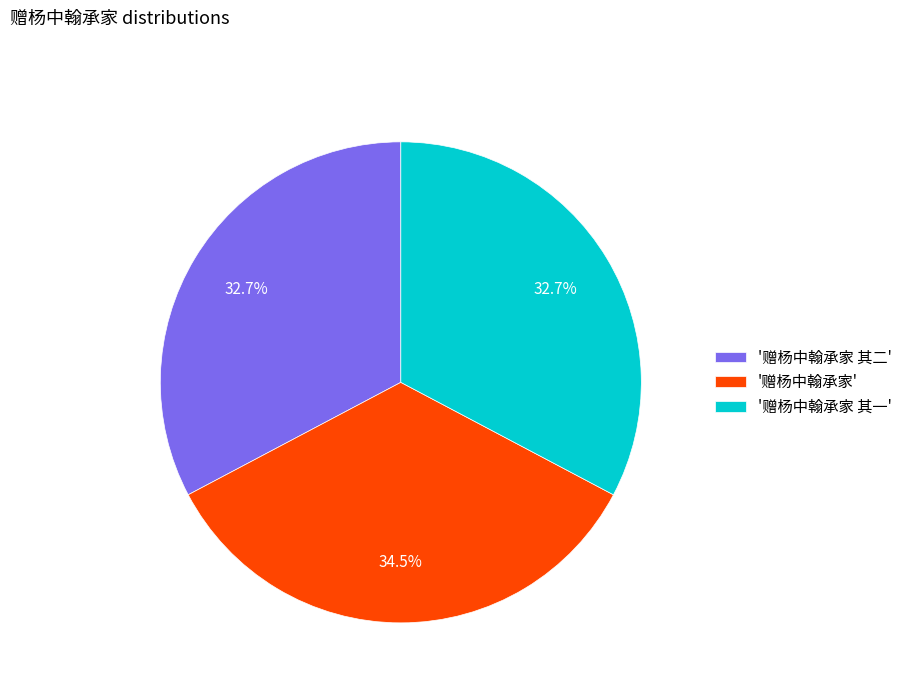

Does any single category account for the majority?

No